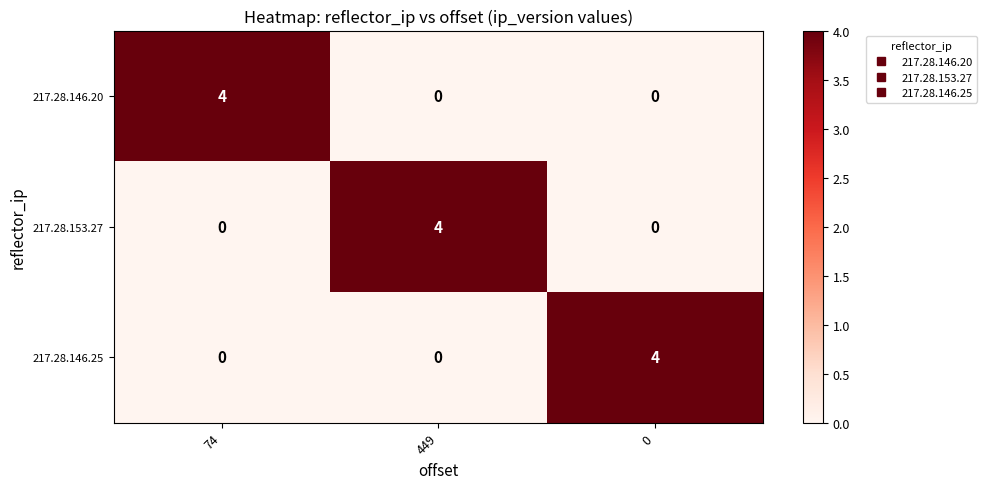

Which category has the highest value in the 217.28.146.20 series?

74